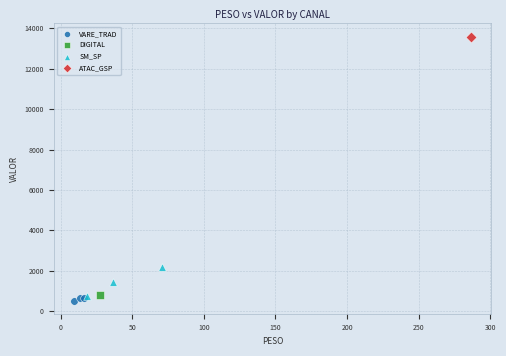

Which series contains the lowest Y value?

VARE_TRAD